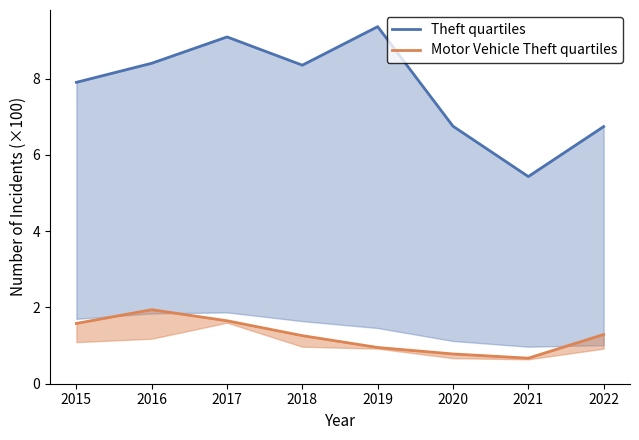

List the series in order of their peak value, lowest first.

Motor Vehicle Theft quartiles, Theft quartiles